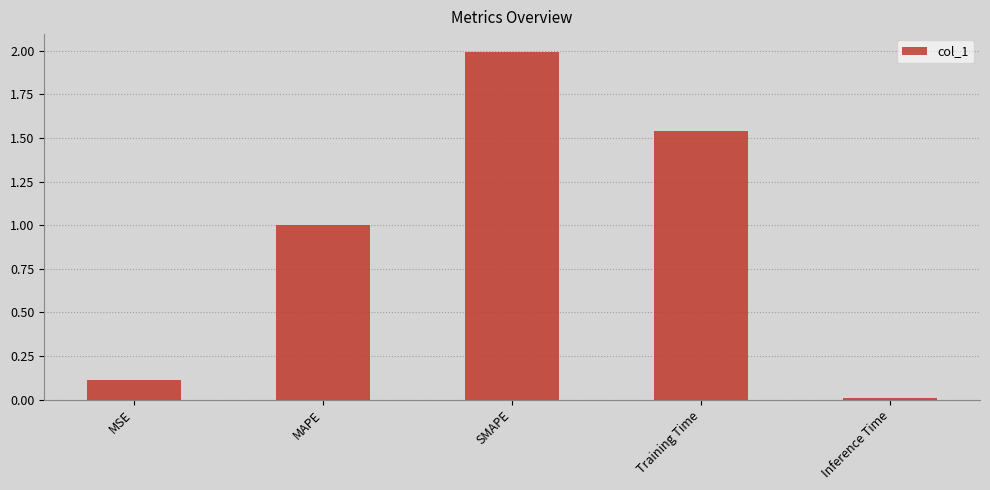

Which label corresponds to the smallest value in the chart?

Inference Time